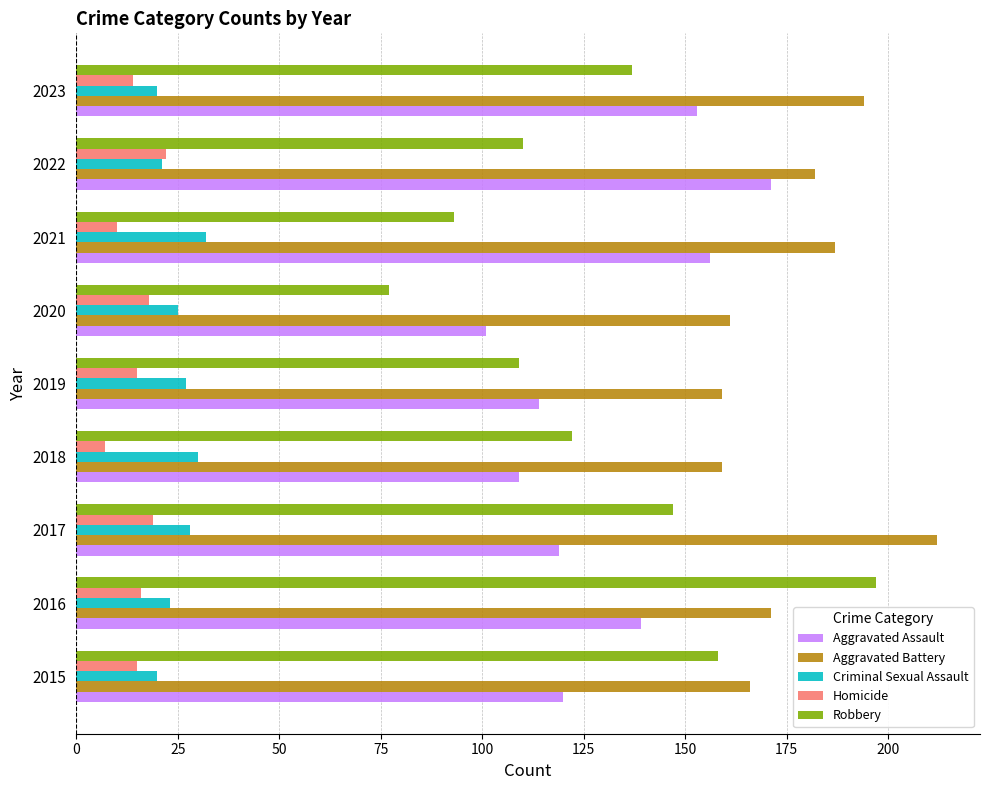

What is the minimum value shown in the chart?

7